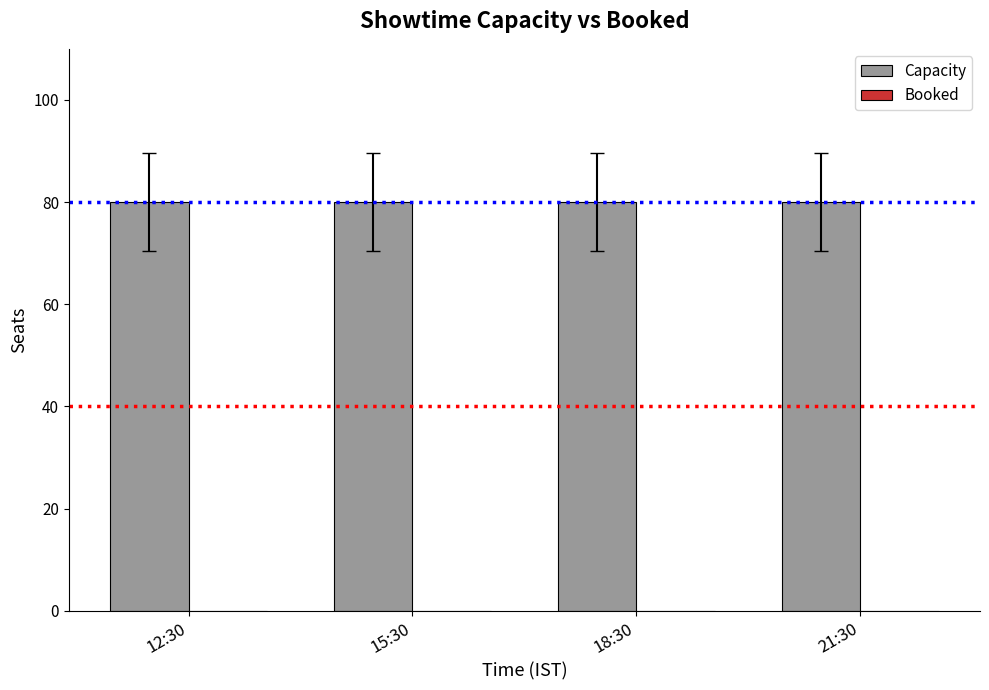

Are the bars grouped side by side (vs. stacked)?

Yes